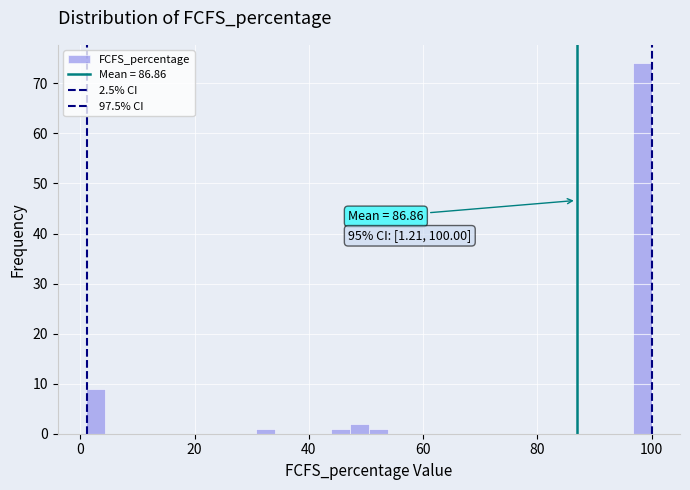

Read against the x-axis, roughly where is the centre of the tallest bar?

98